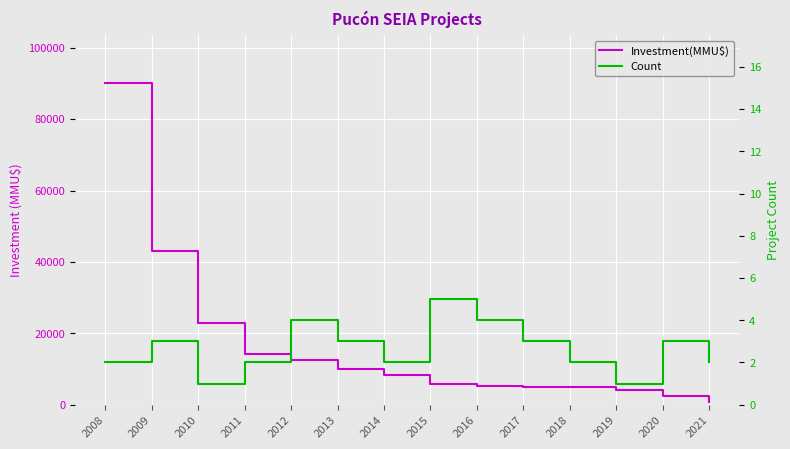

How many values in the Count series exceed 3?

3